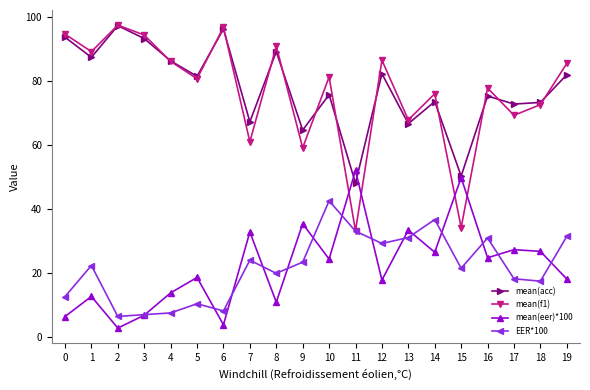

What is the minimum value for EER*100?

6.3